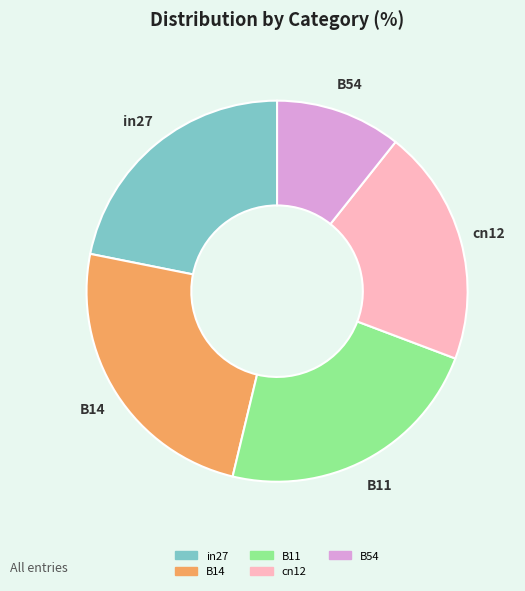

Is there any slice that represents more than half of the pie?

No